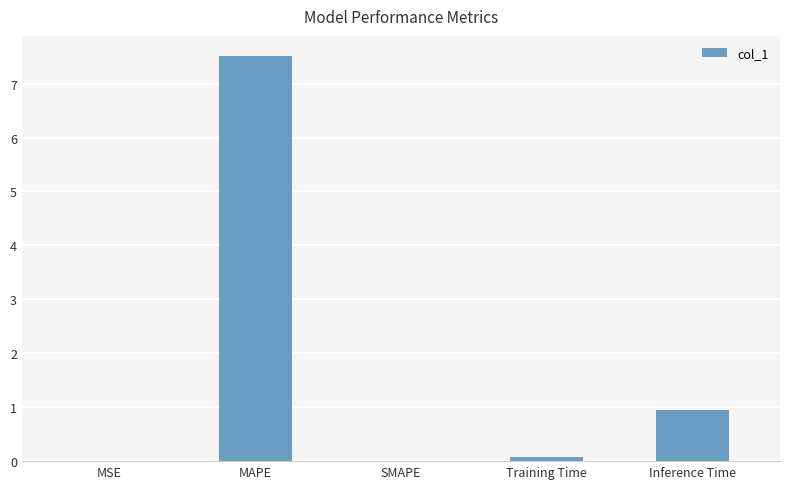

Is it true that the value at SMAPE is 0.0?

True